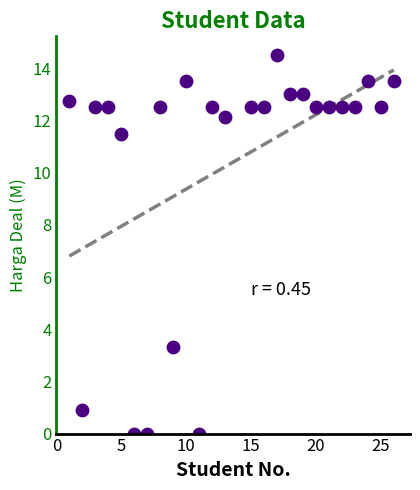

What Y value in the scatter plot is closest to 7?

3.3